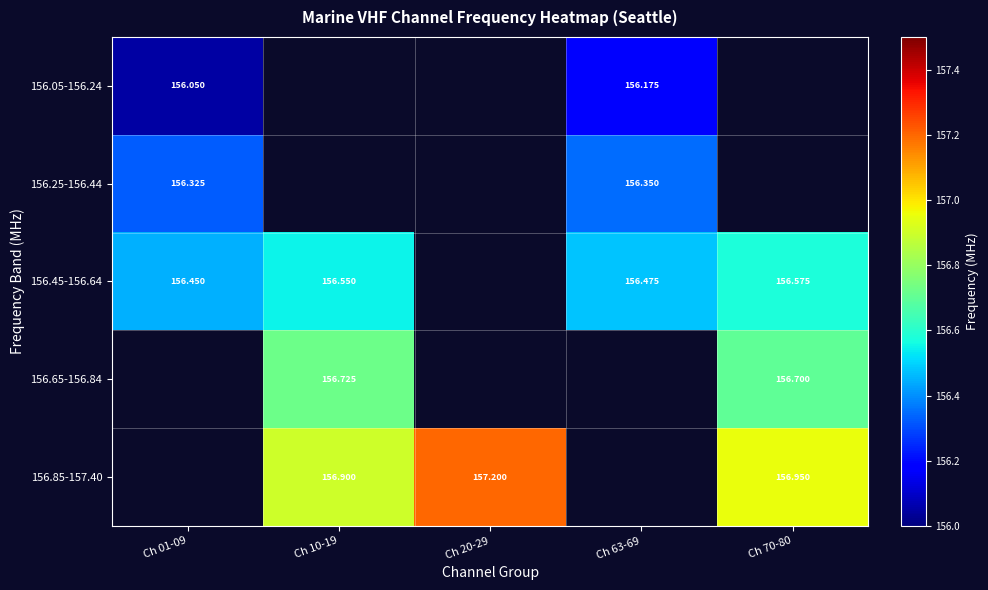

How many distinct data groups are displayed?

5